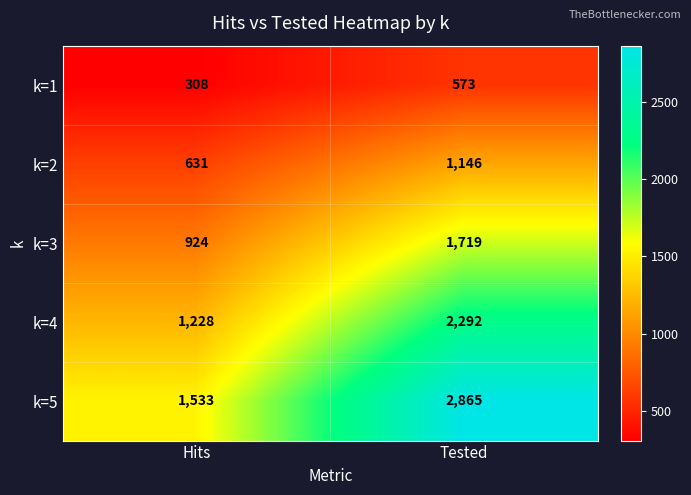

Reading left to right, what are all the values shown in this chart?

k=1: Hits=308	Tested=573
k=2: Hits=631	Tested=1146
k=3: Hits=924	Tested=1719
k=4: Hits=1228	Tested=2292
k=5: Hits=1533	Tested=2865